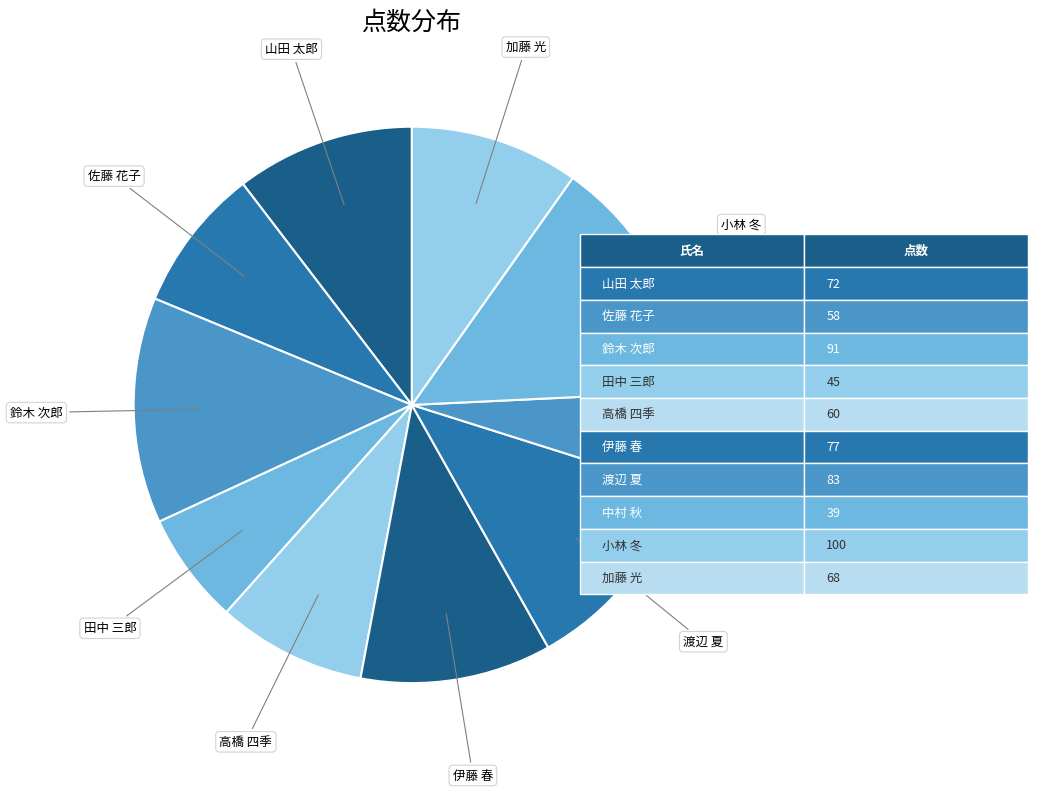

Do 佐藤 花子 and 中村 秋 together represent more than half of the pie?

No